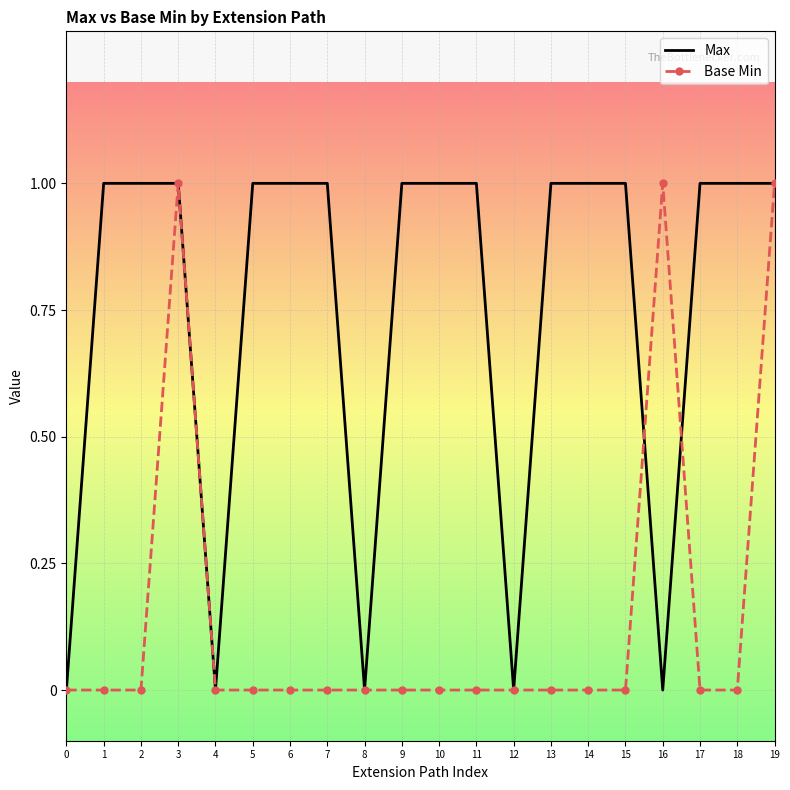

Between 12 and 15, which series saw the biggest shift?

Max